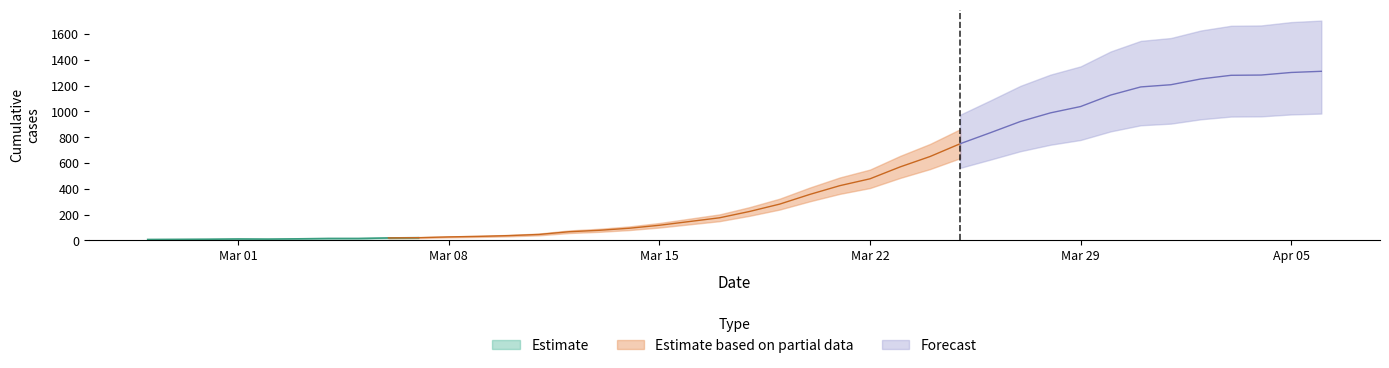

What position from the right is 2020-03-21?

17